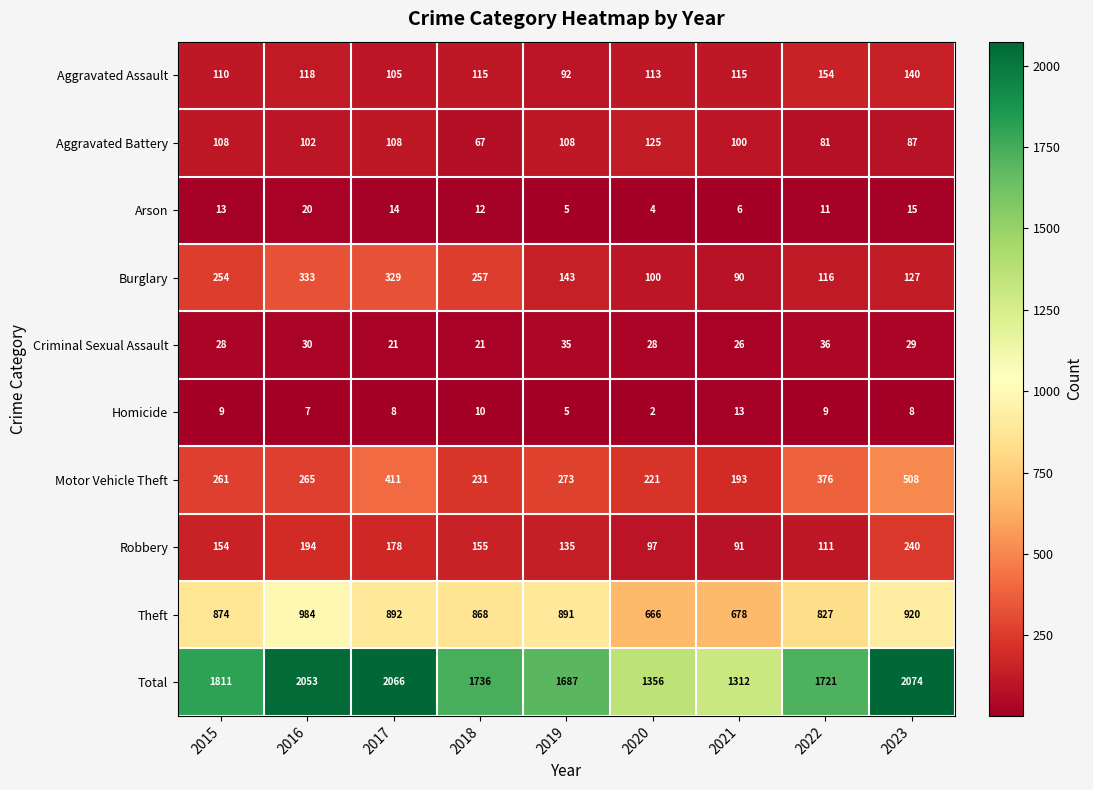

Is it true that Robbery equals 154 at 2015?

True